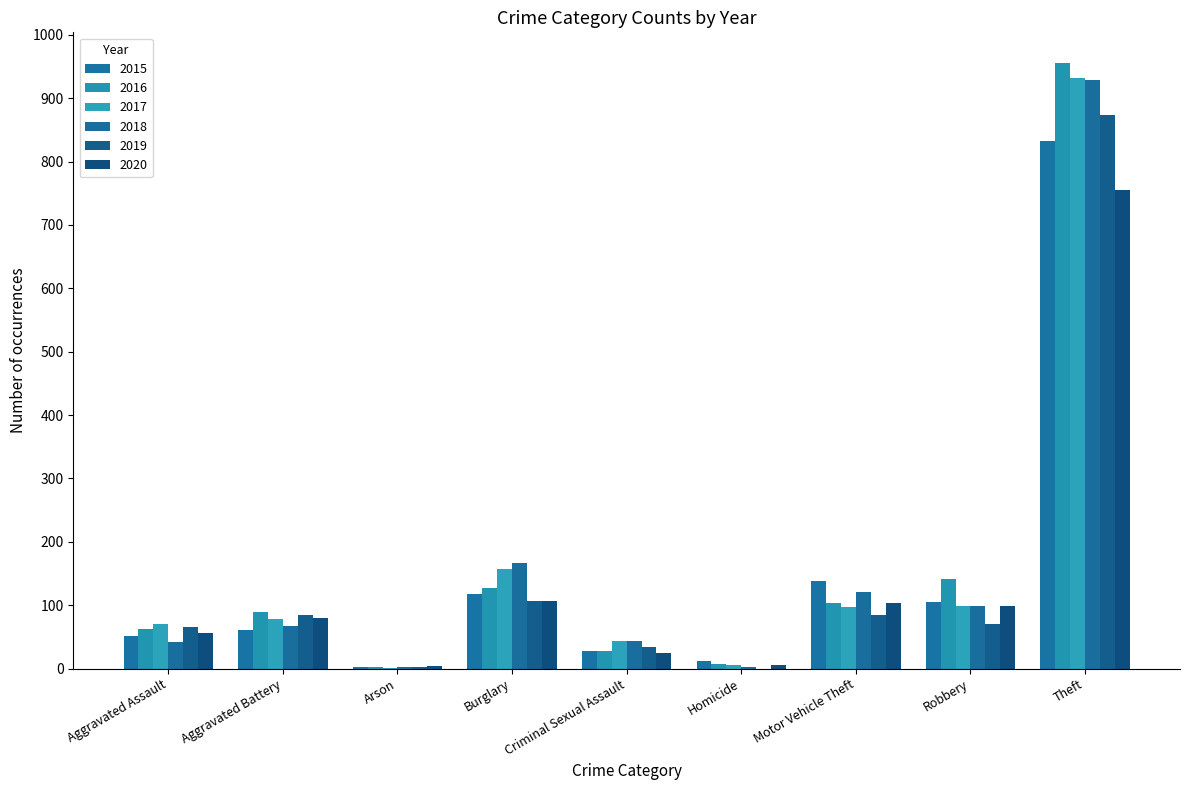

How many data points does each series have?

9